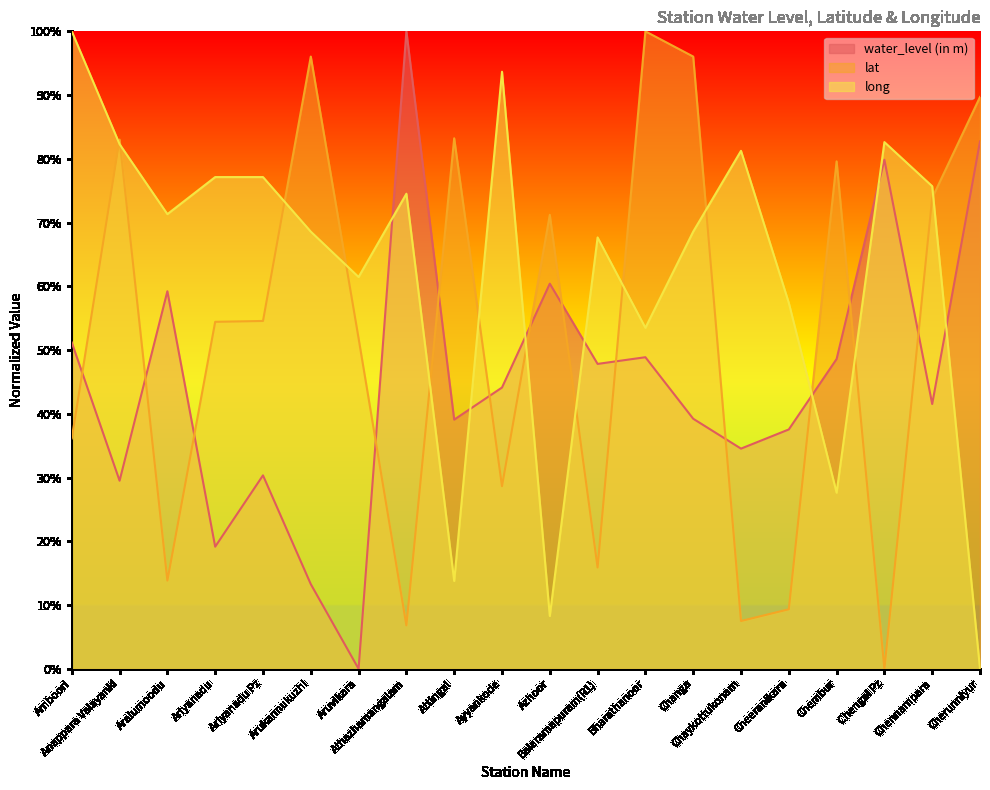

Between Attingal and Chengal Pz, which series saw the biggest shift?

lat